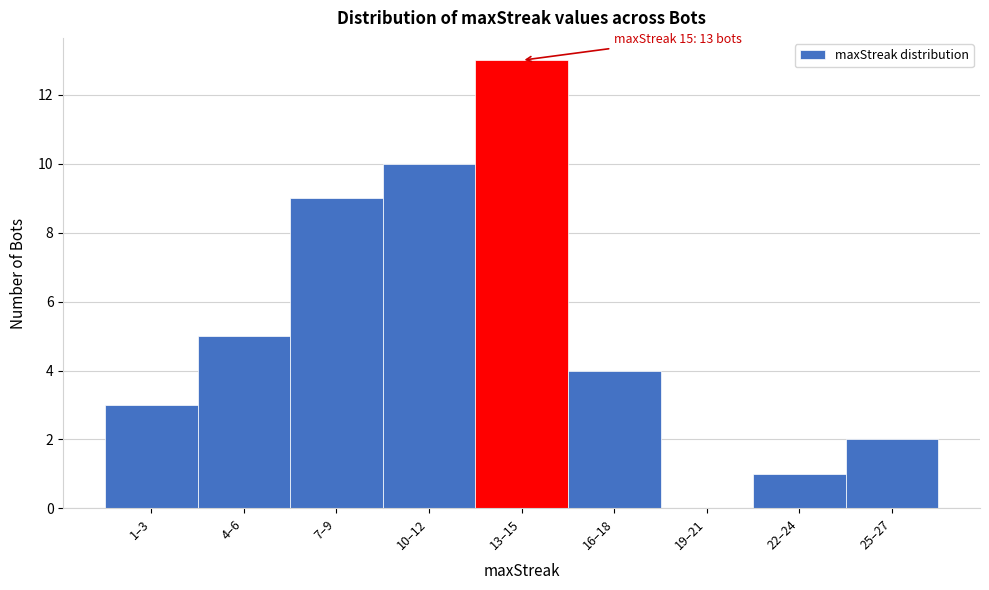

Reading right to left, transcribe all the data shown in this chart.

25–27=2	22–24=1	19–21=0	16–18=4	13–15=13	10–12=10	7–9=9	4–6=5	1–3=3